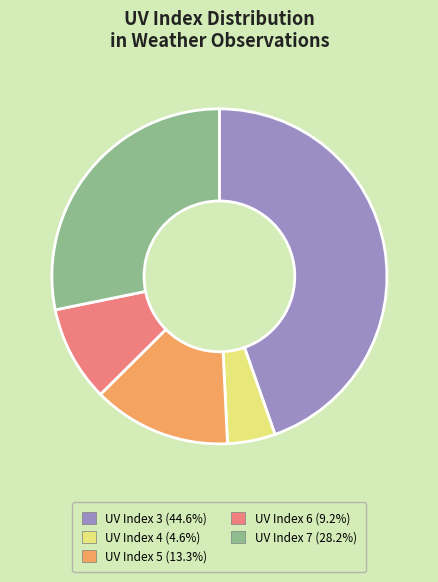

Does any single category account for the majority?

No